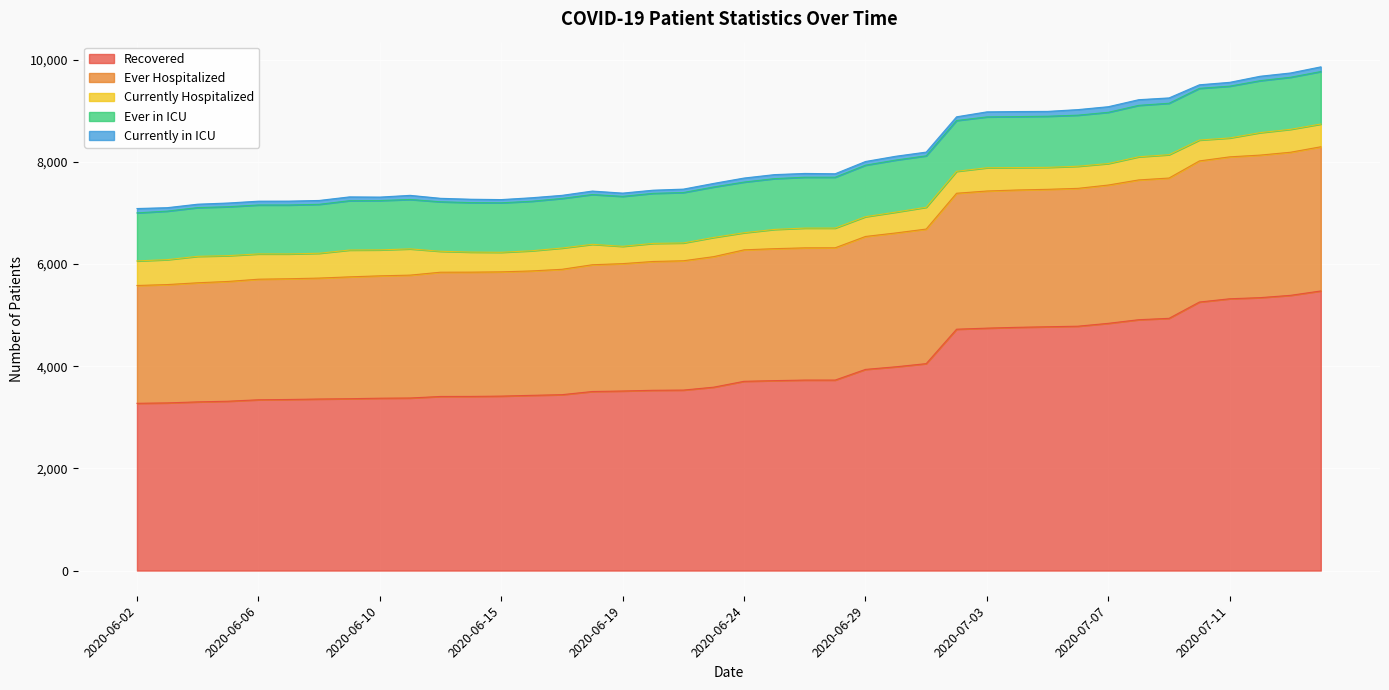

At which label is Ever Hospitalized closest to 2565?

2020-06-23